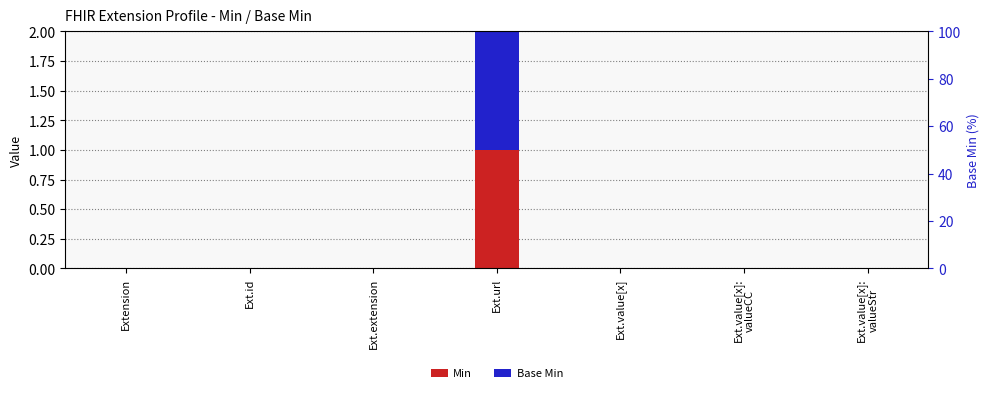

How many values in Base Min are above zero?

1